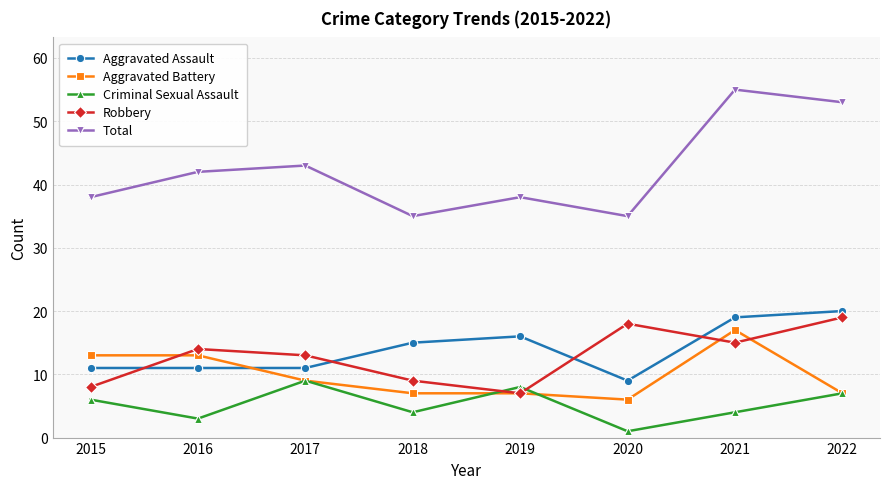

Count the number of categories in the chart.

8